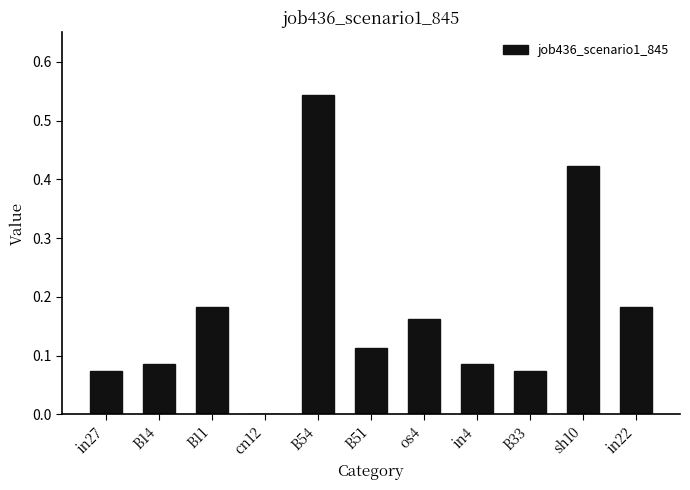

Is it true that the value at in27 is 0.0?

False